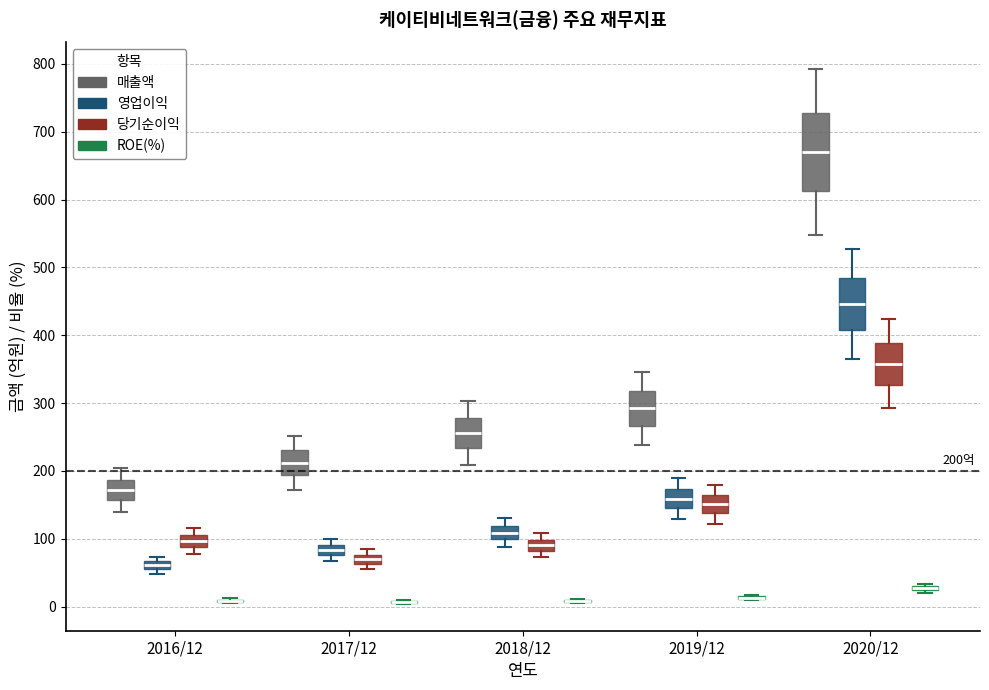

Which box is the tallest, from its lower edge to its upper edge?

2020/12 (매출액)